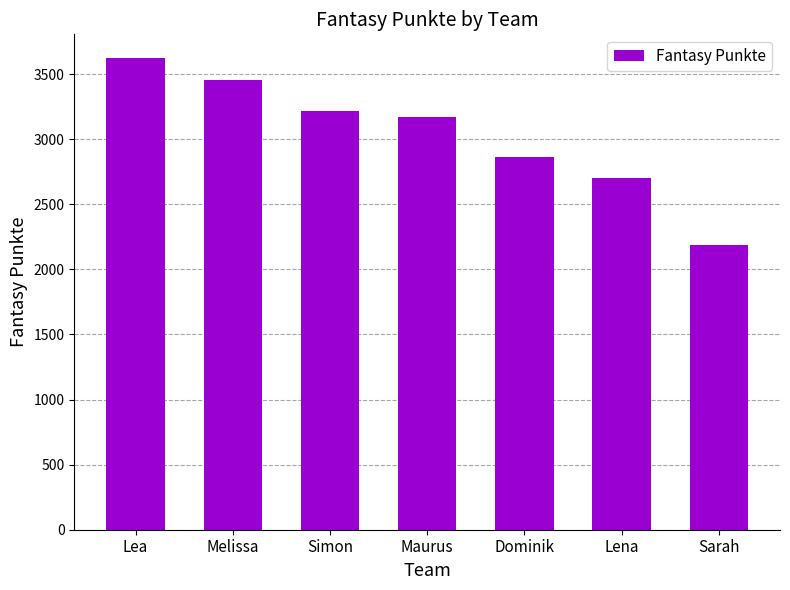

Is it true that the value at Maurus is 1848?

False